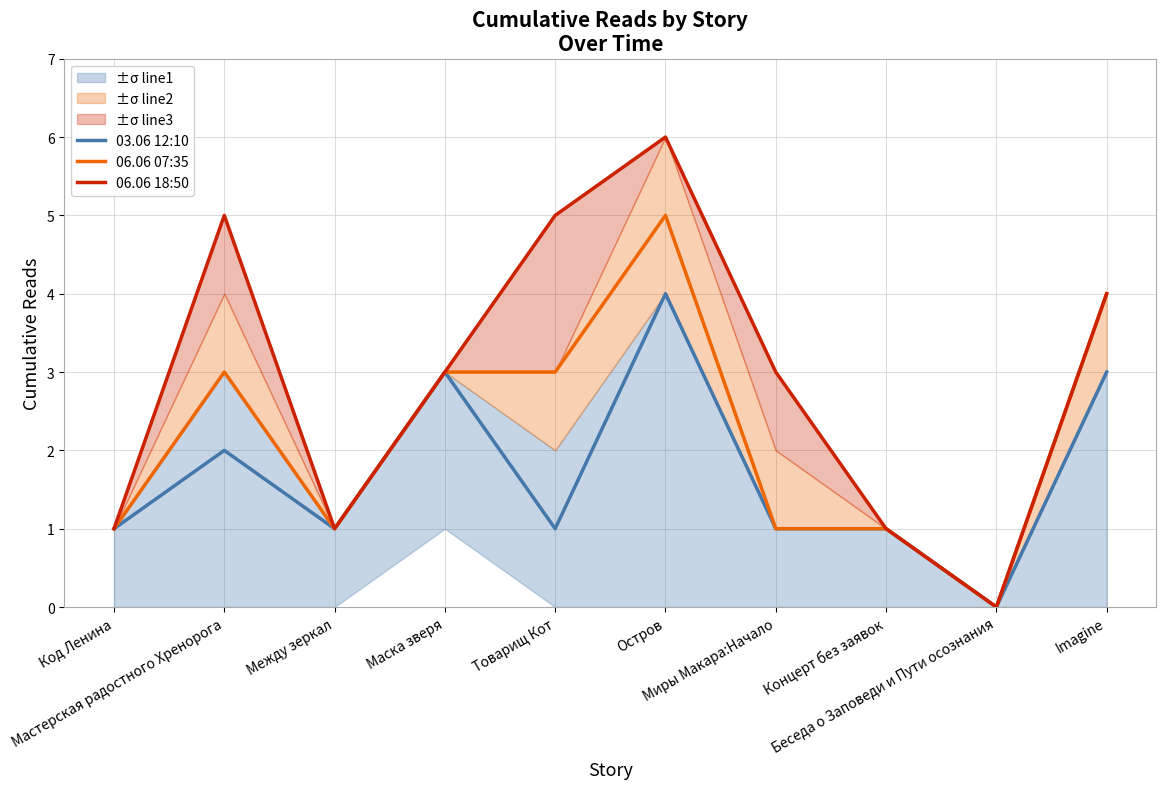

What position from the left is Мастерская радостного Хренорога?

2